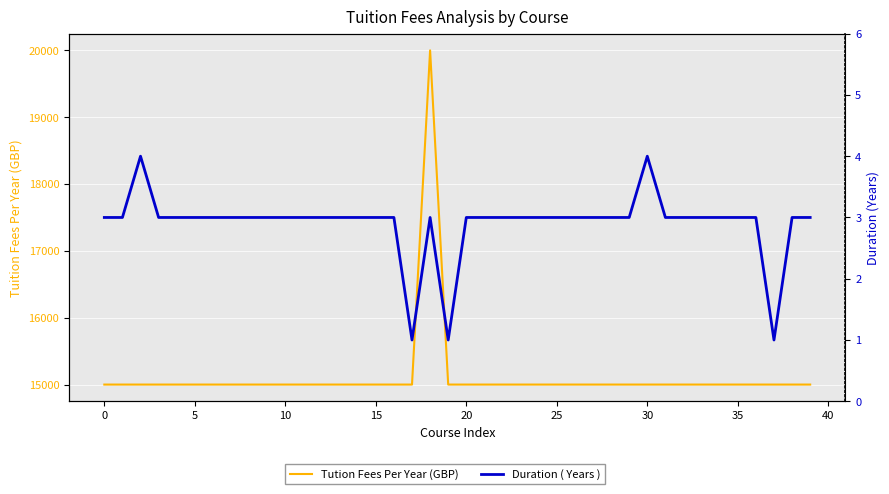

True or false: Tution Fees Per Year (GBP) and Duration ( Years ) intersect in this chart.

False